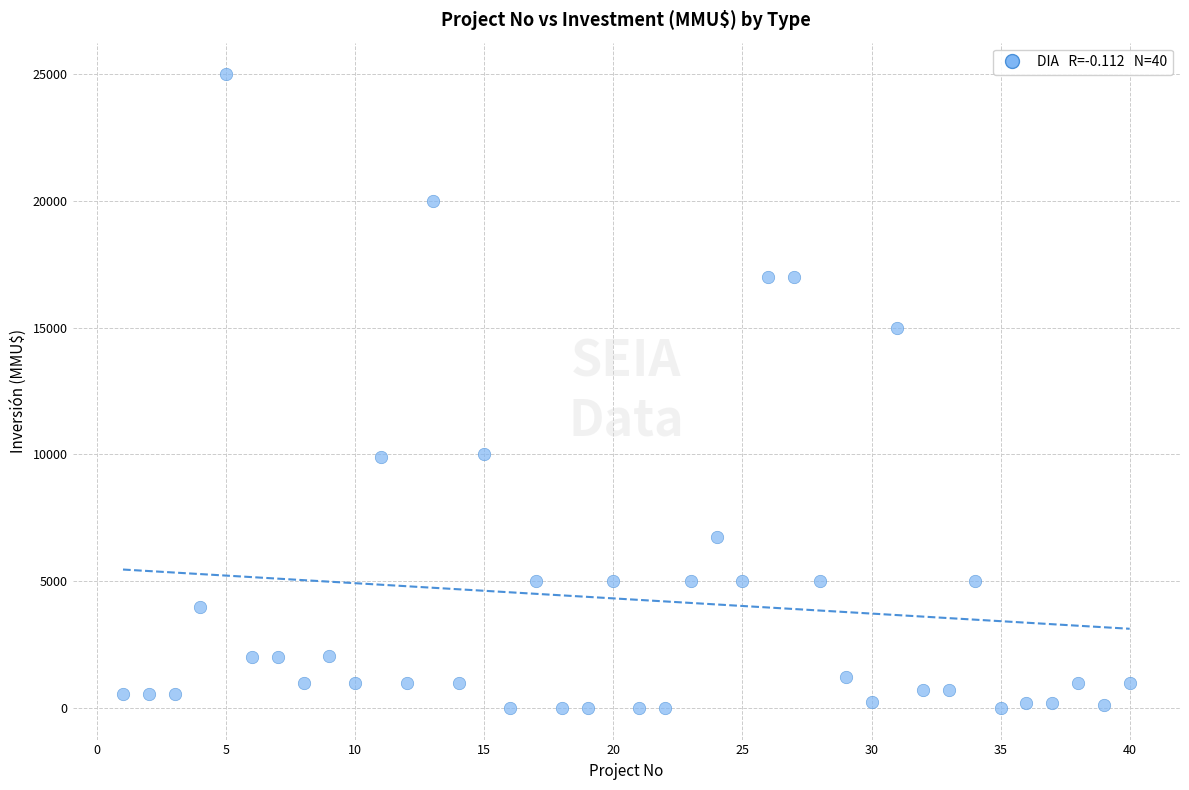

What is the range of Y values (max minus min)?

25000